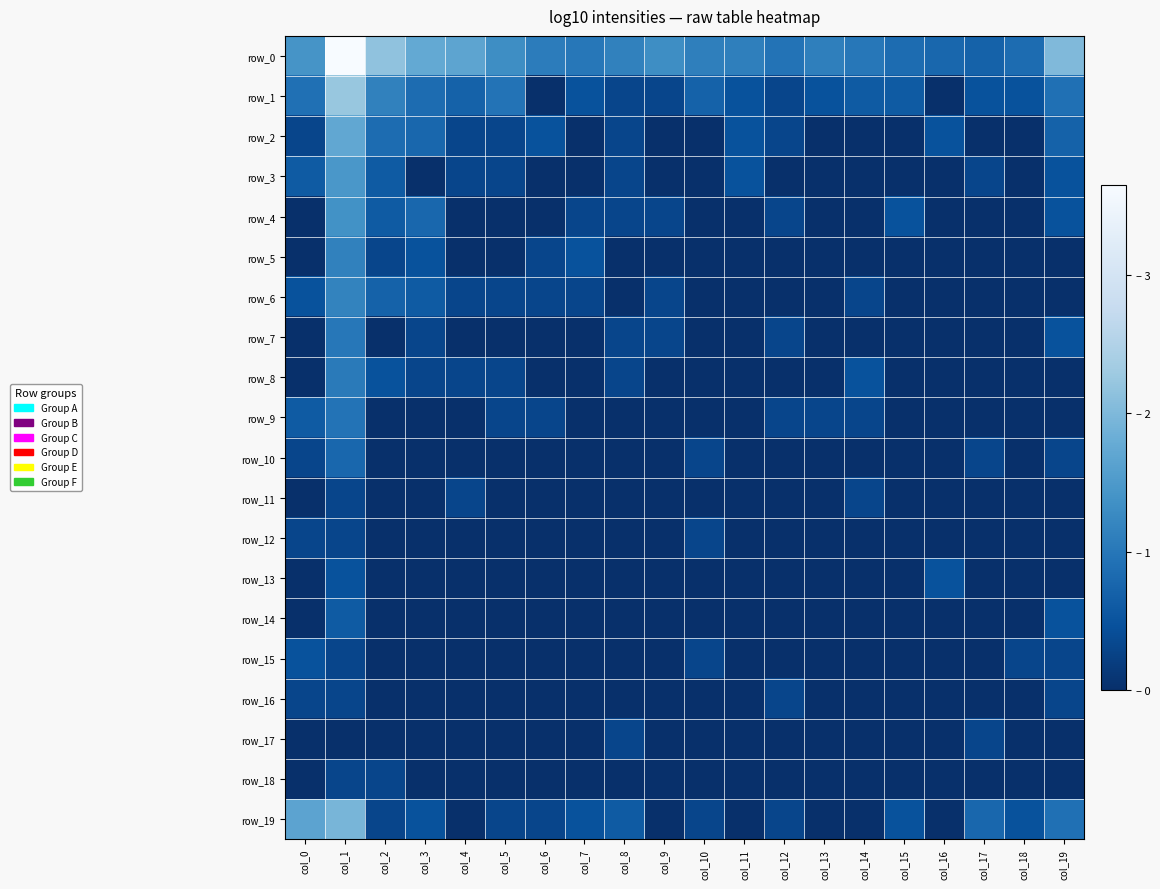

Reading left to right, transcribe all the data shown in this chart.

row_0: col_0=1.4	col_1=3.6	col_2=2.2	col_3=1.7	col_4=1.7	col_5=1.3	col_6=1.1	col_7=1.0	col_8=1.1	col_9=1.3	col_10=1.1	col_11=1.1	col_12=1.0	col_13=1.1	col_14=1.0	col_15=0.8	col_16=0.8	col_17=0.7	col_18=0.8	col_19=2.0
row_1: col_0=0.9	col_1=2.2	col_2=1.1	col_3=0.8	col_4=0.7	col_5=1.0	col_6=0.0	col_7=0.5	col_8=0.3	col_9=0.3	col_10=0.7	col_11=0.5	col_12=0.3	col_13=0.5	col_14=0.6	col_15=0.6	col_16=0.0	col_17=0.5	col_18=0.5	col_19=0.9
row_2: col_0=0.3	col_1=1.7	col_2=0.8	col_3=0.8	col_4=0.3	col_5=0.3	col_6=0.5	col_7=0.0	col_8=0.3	col_9=0.0	col_10=0.0	col_11=0.5	col_12=0.3	col_13=0.0	col_14=0.0	col_15=0.0	col_16=0.5	col_17=0.0	col_18=0.0	col_19=0.7
row_3: col_0=0.6	col_1=1.5	col_2=0.6	col_3=0.0	col_4=0.3	col_5=0.3	col_6=0.0	col_7=0.0	col_8=0.3	col_9=0.0	col_10=0.0	col_11=0.5	col_12=0.0	col_13=0.0	col_14=0.0	col_15=0.0	col_16=0.0	col_17=0.3	col_18=0.0	col_19=0.5
row_4: col_0=0.0	col_1=1.4	col_2=0.6	col_3=0.8	col_4=0.0	col_5=0.0	col_6=0.0	col_7=0.3	col_8=0.3	col_9=0.3	col_10=0.0	col_11=0.0	col_12=0.3	col_13=0.0	col_14=0.0	col_15=0.5	col_16=0.0	col_17=0.0	col_18=0.0	col_19=0.5
row_5: col_0=0.0	col_1=1.1	col_2=0.3	col_3=0.5	col_4=0.0	col_5=0.0	col_6=0.3	col_7=0.5	col_8=0.0	col_9=0.0	col_10=0.0	col_11=0.0	col_12=0.0	col_13=0.0	col_14=0.0	col_15=0.0	col_16=0.0	col_17=0.0	col_18=0.0	col_19=0.0
row_6: col_0=0.5	col_1=1.2	col_2=0.7	col_3=0.6	col_4=0.3	col_5=0.3	col_6=0.3	col_7=0.3	col_8=0.0	col_9=0.3	col_10=0.0	col_11=0.0	col_12=0.0	col_13=0.0	col_14=0.3	col_15=0.0	col_16=0.0	col_17=0.0	col_18=0.0	col_19=0.0
row_7: col_0=0.0	col_1=1.0	col_2=0.0	col_3=0.3	col_4=0.0	col_5=0.0	col_6=0.0	col_7=0.0	col_8=0.3	col_9=0.3	col_10=0.0	col_11=0.0	col_12=0.3	col_13=0.0	col_14=0.0	col_15=0.0	col_16=0.0	col_17=0.0	col_18=0.0	col_19=0.5
row_8: col_0=0.0	col_1=1.0	col_2=0.5	col_3=0.3	col_4=0.3	col_5=0.3	col_6=0.0	col_7=0.0	col_8=0.3	col_9=0.0	col_10=0.0	col_11=0.0	col_12=0.0	col_13=0.0	col_14=0.5	col_15=0.0	col_16=0.0	col_17=0.0	col_18=0.0	col_19=0.0
row_9: col_0=0.6	col_1=1.0	col_2=0.0	col_3=0.0	col_4=0.0	col_5=0.3	col_6=0.3	col_7=0.0	col_8=0.0	col_9=0.0	col_10=0.0	col_11=0.0	col_12=0.3	col_13=0.3	col_14=0.3	col_15=0.0	col_16=0.0	col_17=0.0	col_18=0.0	col_19=0.0
row_10: col_0=0.3	col_1=0.8	col_2=0.0	col_3=0.0	col_4=0.0	col_5=0.0	col_6=0.0	col_7=0.0	col_8=0.0	col_9=0.0	col_10=0.3	col_11=0.0	col_12=0.0	col_13=0.0	col_14=0.0	col_15=0.0	col_16=0.0	col_17=0.3	col_18=0.0	col_19=0.3
row_11: col_0=0.0	col_1=0.3	col_2=0.0	col_3=0.0	col_4=0.3	col_5=0.0	col_6=0.0	col_7=0.0	col_8=0.0	col_9=0.0	col_10=0.0	col_11=0.0	col_12=0.0	col_13=0.0	col_14=0.3	col_15=0.0	col_16=0.0	col_17=0.0	col_18=0.0	col_19=0.0
row_12: col_0=0.3	col_1=0.3	col_2=0.0	col_3=0.0	col_4=0.0	col_5=0.0	col_6=0.0	col_7=0.0	col_8=0.0	col_9=0.0	col_10=0.3	col_11=0.0	col_12=0.0	col_13=0.0	col_14=0.0	col_15=0.0	col_16=0.0	col_17=0.0	col_18=0.0	col_19=0.0
row_13: col_0=0.0	col_1=0.5	col_2=0.0	col_3=0.0	col_4=0.0	col_5=0.0	col_6=0.0	col_7=0.0	col_8=0.0	col_9=0.0	col_10=0.0	col_11=0.0	col_12=0.0	col_13=0.0	col_14=0.0	col_15=0.0	col_16=0.5	col_17=0.0	col_18=0.0	col_19=0.0
row_14: col_0=0.0	col_1=0.6	col_2=0.0	col_3=0.0	col_4=0.0	col_5=0.0	col_6=0.0	col_7=0.0	col_8=0.0	col_9=0.0	col_10=0.0	col_11=0.0	col_12=0.0	col_13=0.0	col_14=0.0	col_15=0.0	col_16=0.0	col_17=0.0	col_18=0.0	col_19=0.5
row_15: col_0=0.5	col_1=0.3	col_2=0.0	col_3=0.0	col_4=0.0	col_5=0.0	col_6=0.0	col_7=0.0	col_8=0.0	col_9=0.0	col_10=0.3	col_11=0.0	col_12=0.0	col_13=0.0	col_14=0.0	col_15=0.0	col_16=0.0	col_17=0.0	col_18=0.3	col_19=0.3
row_16: col_0=0.3	col_1=0.3	col_2=0.0	col_3=0.0	col_4=0.0	col_5=0.0	col_6=0.0	col_7=0.0	col_8=0.0	col_9=0.0	col_10=0.0	col_11=0.0	col_12=0.3	col_13=0.0	col_14=0.0	col_15=0.0	col_16=0.0	col_17=0.0	col_18=0.0	col_19=0.3
row_17: col_0=0.0	col_1=0.0	col_2=0.0	col_3=0.0	col_4=0.0	col_5=0.0	col_6=0.0	col_7=0.0	col_8=0.3	col_9=0.0	col_10=0.0	col_11=0.0	col_12=0.0	col_13=0.0	col_14=0.0	col_15=0.0	col_16=0.0	col_17=0.3	col_18=0.0	col_19=0.0
row_18: col_0=0.0	col_1=0.3	col_2=0.3	col_3=0.0	col_4=0.0	col_5=0.0	col_6=0.0	col_7=0.0	col_8=0.0	col_9=0.0	col_10=0.0	col_11=0.0	col_12=0.0	col_13=0.0	col_14=0.0	col_15=0.0	col_16=0.0	col_17=0.0	col_18=0.0	col_19=0.0
row_19: col_0=1.7	col_1=1.9	col_2=0.3	col_3=0.5	col_4=0.0	col_5=0.3	col_6=0.3	col_7=0.5	col_8=0.6	col_9=0.0	col_10=0.3	col_11=0.0	col_12=0.3	col_13=0.0	col_14=0.0	col_15=0.5	col_16=0.0	col_17=0.8	col_18=0.5	col_19=0.9